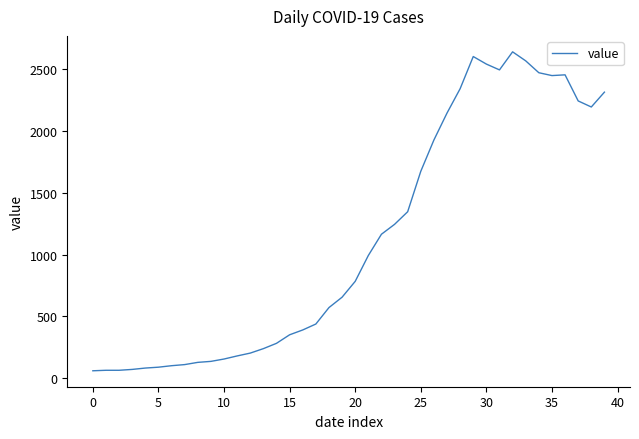

What is the difference between the maximum and minimum values?

2579